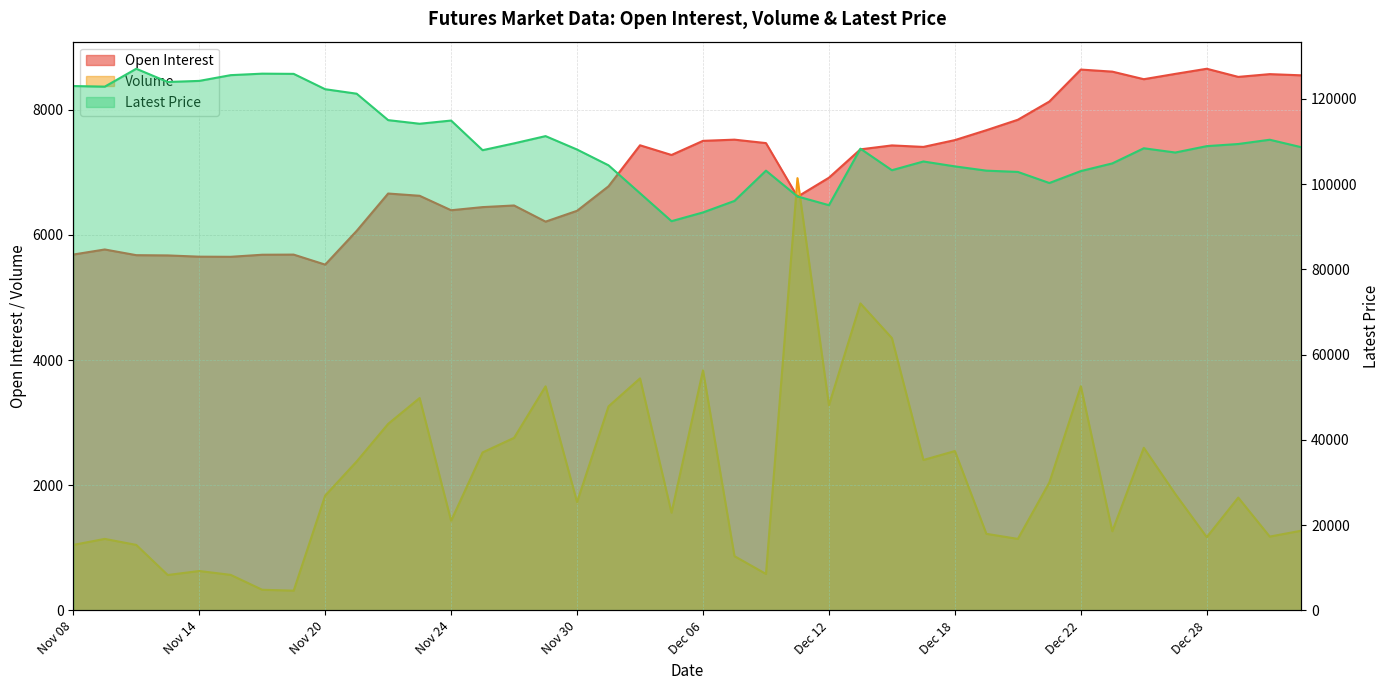

What is the label of the 7th point from the left?

Nov 16